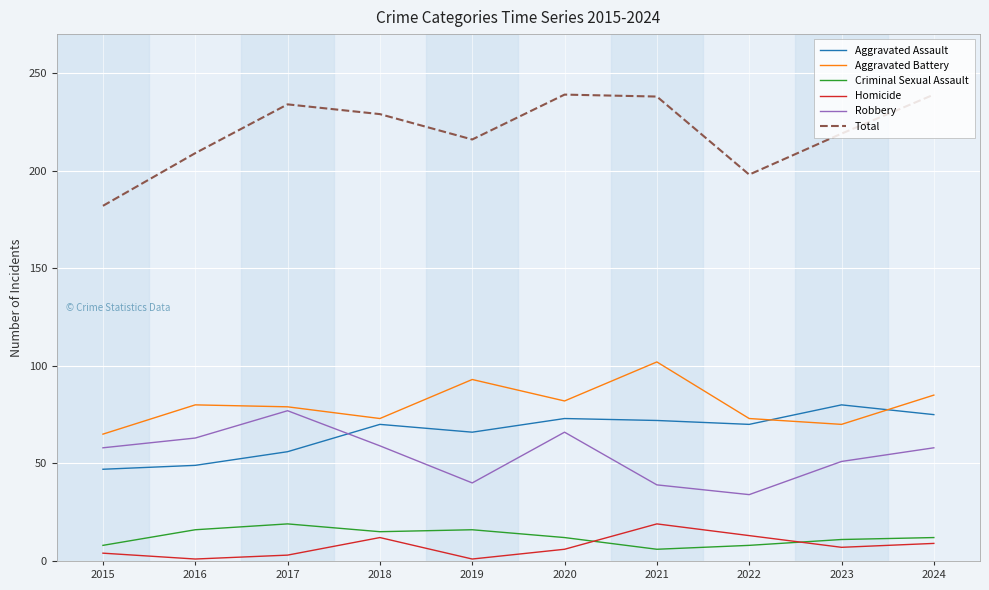

Is it true that Aggravated Battery equals 73 at 2018?

True